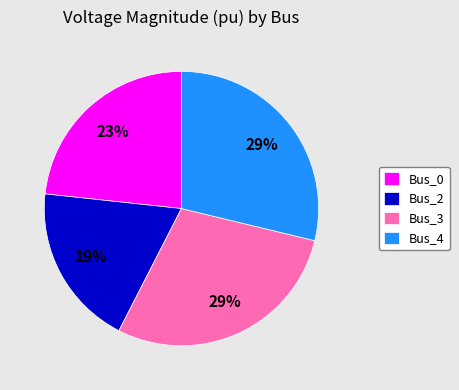

What is the smallest slice in the pie chart?

Bus_2